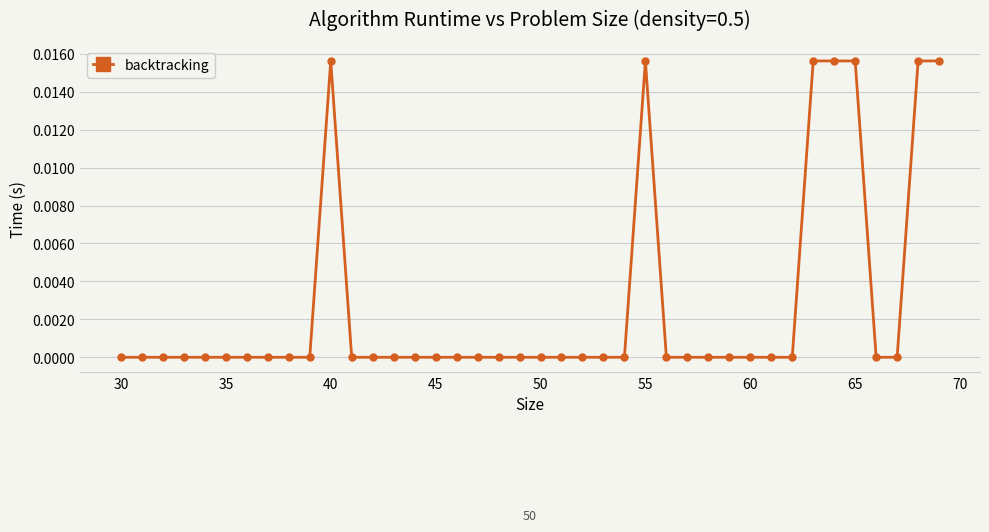

Count the number of categories in the chart.

40